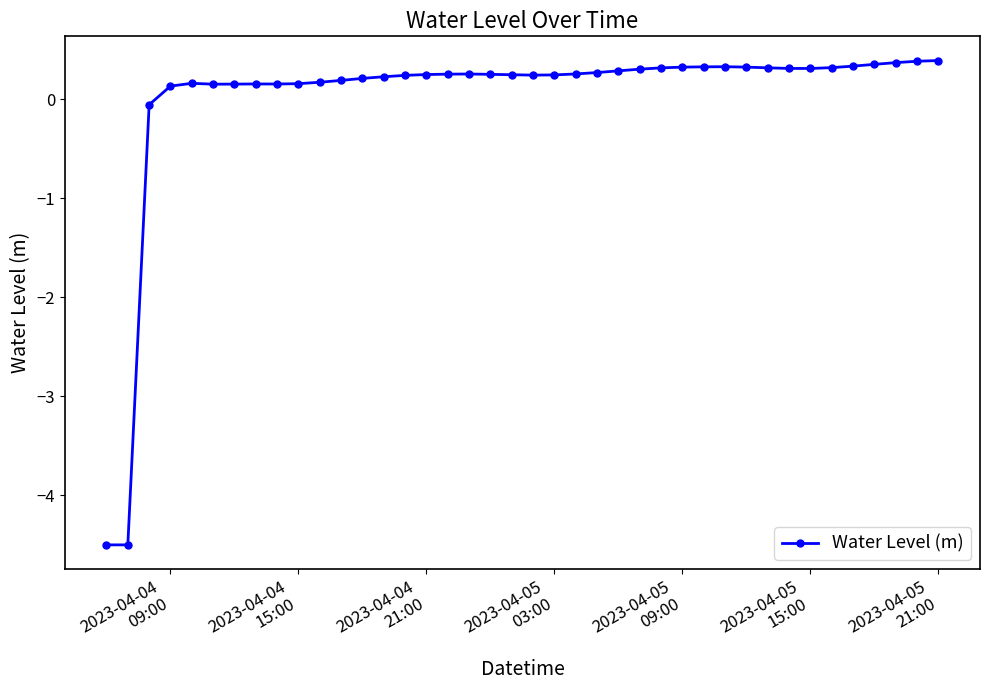

What is the sum of all values?

0.7